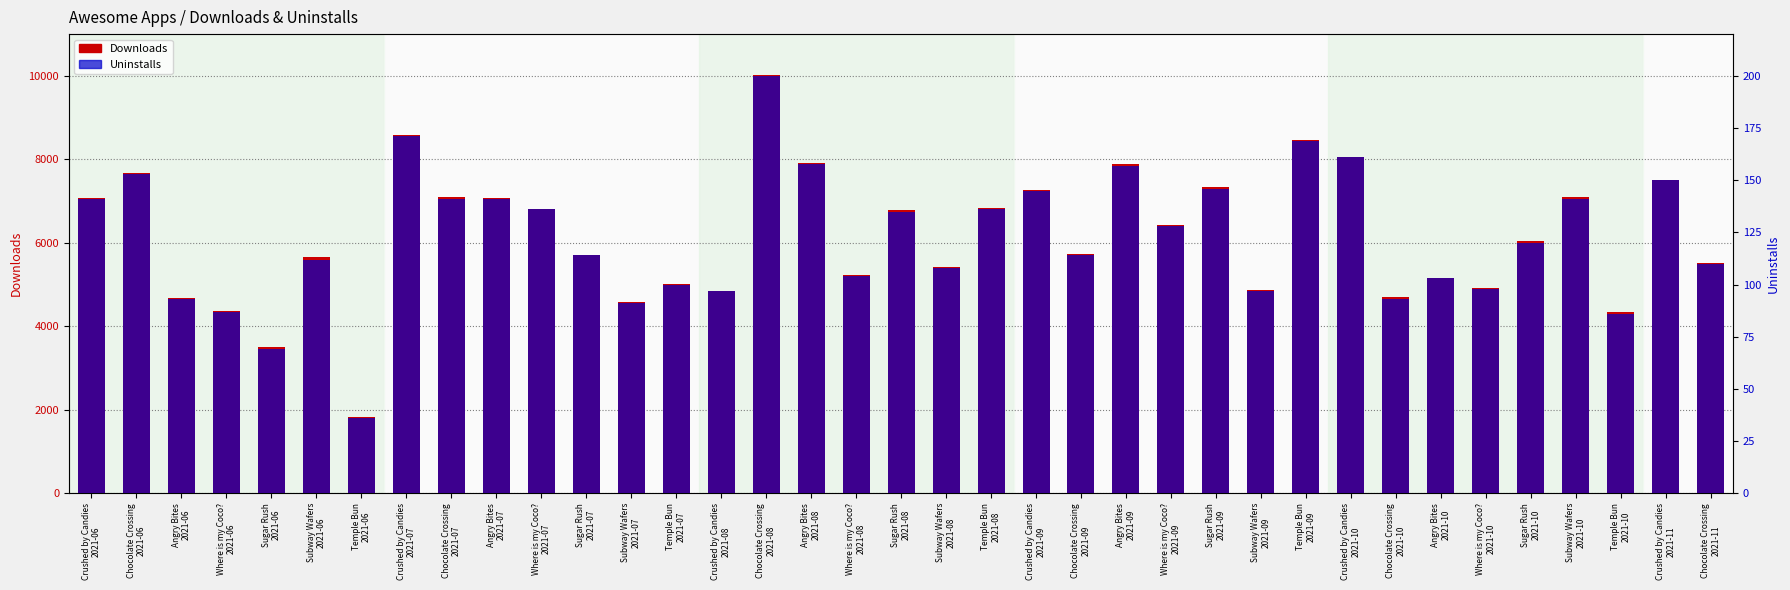

Is it true that Downloads equals 4340 at Temple Bun
2021-10?

True